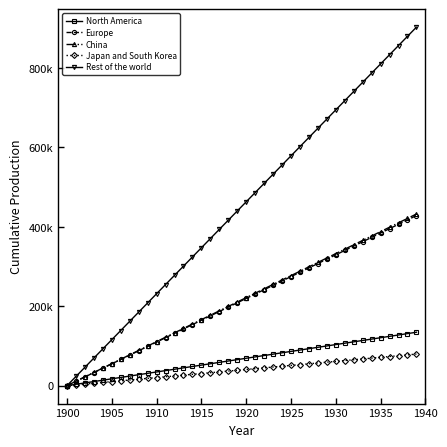

What is the difference between the maximum and minimum values in the Japan and South Korea series?

79570.1